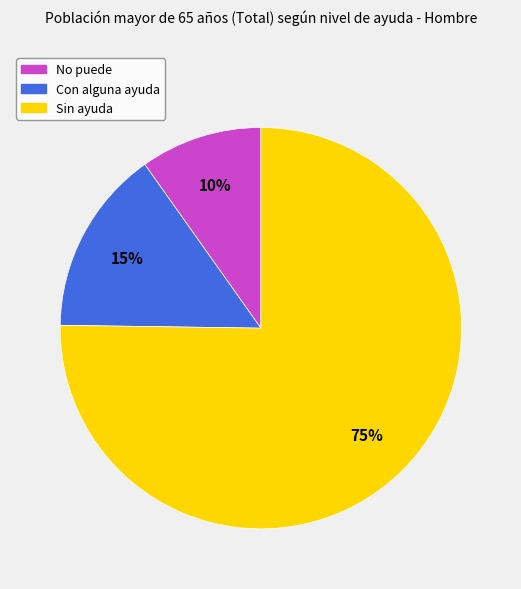

The No puede slice represents 5% of the pie. True or false?

False